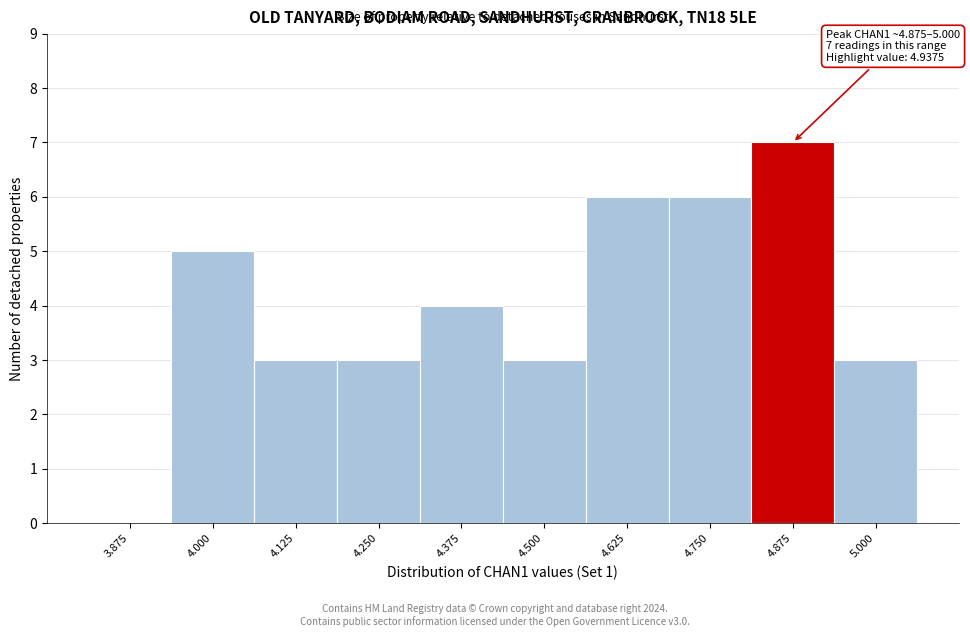

Reading right to left, what are all the values shown in this chart?

5.000=3	4.875=7	4.750=6	4.625=6	4.500=3	4.375=4	4.250=3	4.125=3	4.000=5	3.875=0